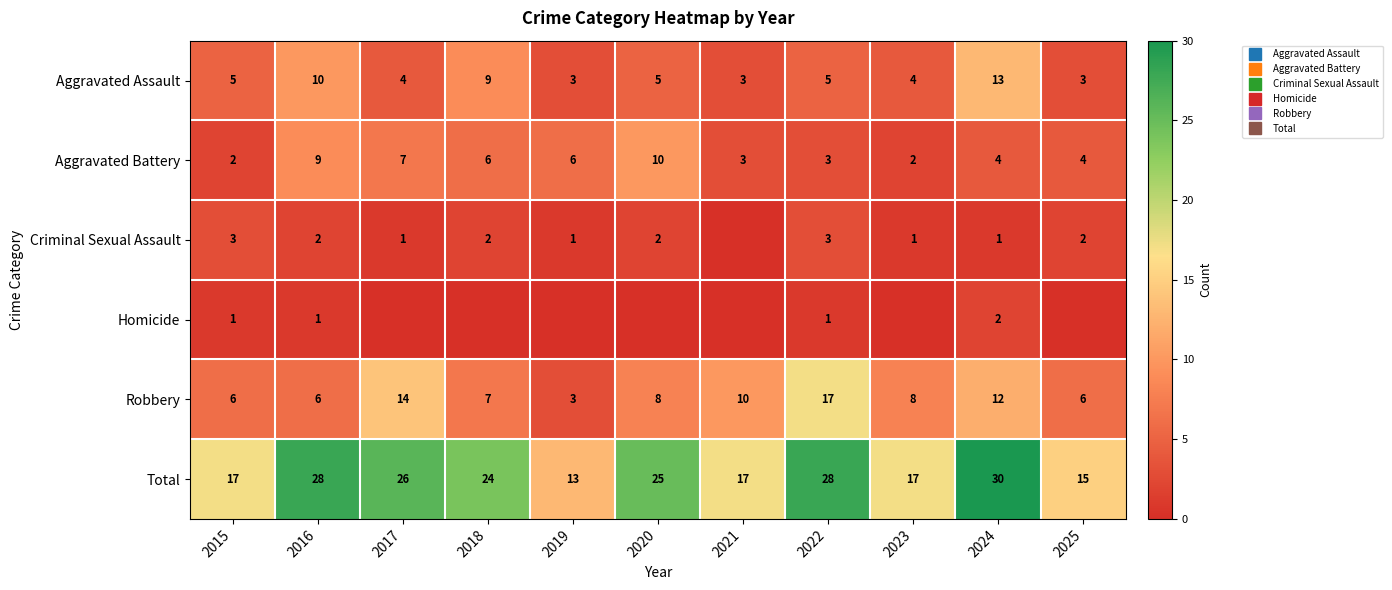

True or false: Aggravated Assault has a value of 3 at 2022.

False